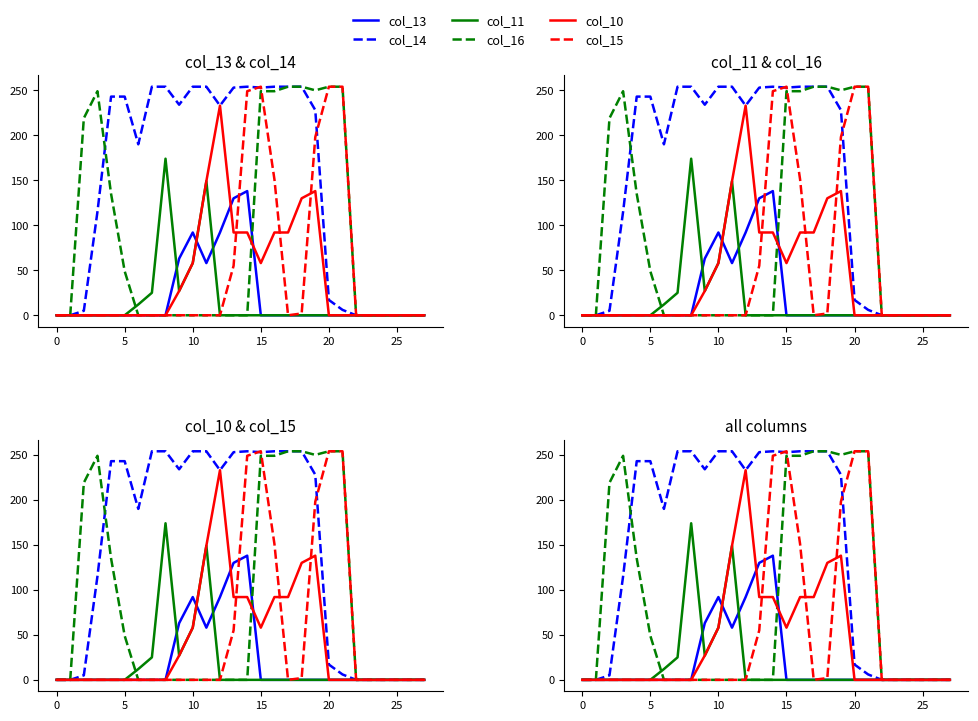

Rank the series at 0 from lowest to highest value.

col_13, col_14, col_11, col_16, col_10, col_15